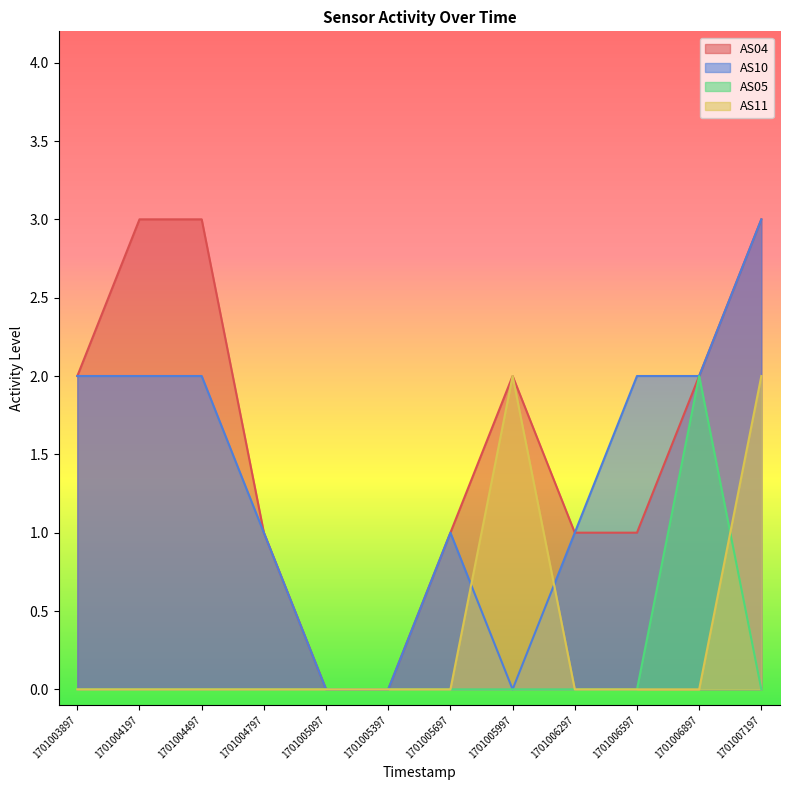

What are all the series names shown in the legend?

AS04, AS10, AS05, AS11